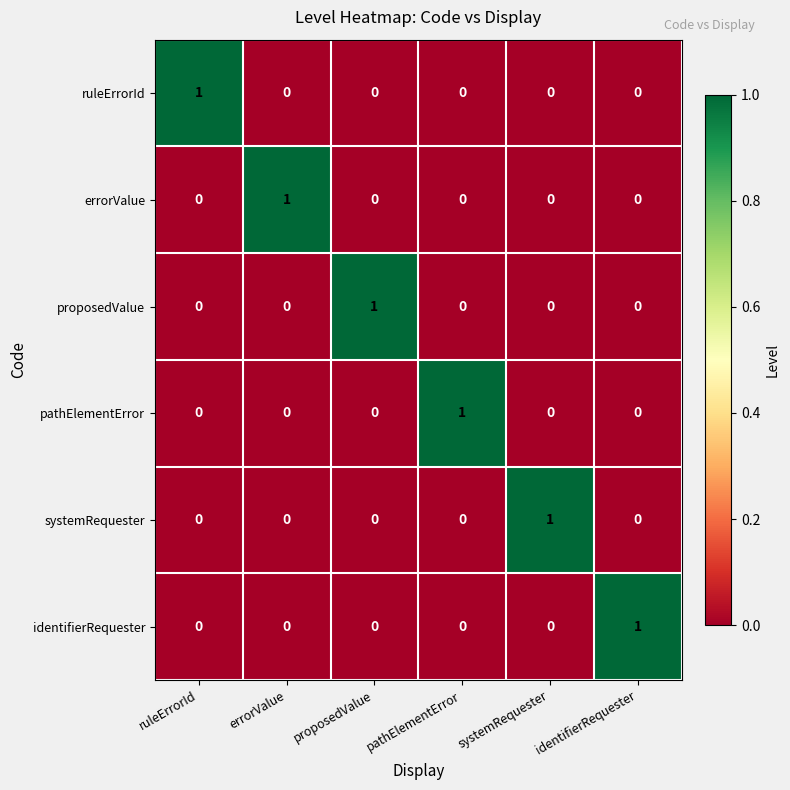

At how many categories does at least one series exceed 0?

6